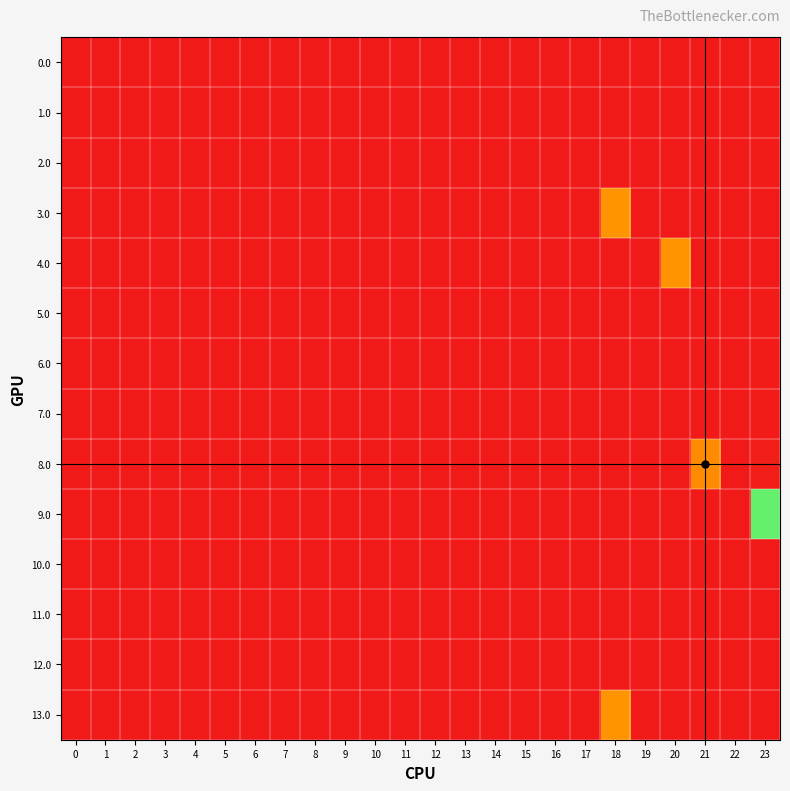

Reading left to right, transcribe all the data shown in this chart.

0.0: 0=0.0	1=0.0	2=0.0	3=0.0	4=0.0	5=0.0	6=0.0	7=0.0	8=0.0	9=0.0	10=0.0	11=0.0	12=0.0	13=0.0	14=0.0	15=0.0	16=0.0	17=0.0	18=0.0	19=0.0	20=0.0	21=0.0	22=0.0	23=2.2
1.0: 0=0.0	1=0.0	2=0.0	3=0.0	4=0.0	5=0.0	6=0.0	7=0.0	8=0.0	9=0.0	10=0.0	11=0.0	12=0.0	13=0.0	14=0.0	15=0.0	16=0.0	17=0.0	18=0.0	19=0.0	20=0.0	21=0.0	22=0.0	23=2.2
2.0: 0=0.0	1=0.0	2=0.0	3=0.0	4=0.0	5=0.0	6=0.0	7=0.0	8=0.0	9=0.0	10=0.0	11=0.0	12=0.0	13=0.0	14=0.0	15=0.0	16=0.0	17=0.0	18=0.0	19=0.0	20=0.0	21=0.0	22=0.0	23=2.2
3.0: 0=0.0	1=0.0	2=0.0	3=0.0	4=0.0	5=0.0	6=0.0	7=0.0	8=0.0	9=0.0	10=0.0	11=0.0	12=0.0	13=0.0	14=0.0	15=0.0	16=0.0	17=0.0	18=85.0	19=0.0	20=0.0	21=0.0	22=0.0	23=435.6
4.0: 0=0.0	1=0.0	2=0.0	3=0.0	4=0.0	5=0.0	6=0.0	7=0.0	8=0.0	9=0.0	10=0.0	11=0.0	12=0.0	13=0.0	14=0.0	15=0.0	16=0.0	17=0.0	18=0.0	19=0.0	20=85.0	21=0.0	22=0.0	23=435.6
5.0: 0=0.0	1=0.0	2=0.0	3=0.0	4=0.0	5=0.0	6=0.0	7=0.0	8=0.0	9=0.0	10=0.0	11=0.0	12=0.0	13=0.0	14=0.0	15=0.0	16=0.0	17=0.0	18=0.0	19=0.0	20=0.0	21=0.0	22=0.0	23=2.2
6.0: 0=0.0	1=0.0	2=0.0	3=0.0	4=0.0	5=0.0	6=0.0	7=0.0	8=0.0	9=0.0	10=0.0	11=0.0	12=0.0	13=0.0	14=0.0	15=0.0	16=0.0	17=0.0	18=0.0	19=0.0	20=0.0	21=0.0	22=0.0	23=2.2
7.0: 0=0.0	1=0.0	2=0.0	3=0.0	4=0.0	5=0.0	6=0.0	7=0.0	8=0.0	9=0.0	10=0.0	11=0.0	12=0.0	13=0.0	14=0.0	15=0.0	16=0.0	17=0.0	18=0.0	19=0.0	20=0.0	21=0.0	22=0.0	23=2.2
8.0: 0=0.0	1=0.0	2=0.0	3=0.0	4=0.0	5=0.0	6=0.0	7=0.0	8=0.0	9=0.0	10=0.0	11=0.0	12=0.0	13=0.0	14=0.0	15=0.0	16=0.0	17=0.0	18=0.0	19=0.0	20=0.0	21=80.0	22=0.0	23=431.6
9.0: 0=0.0	1=0.0	2=0.0	3=0.0	4=0.0	5=0.0	6=0.0	7=0.0	8=0.0	9=0.0	10=0.0	11=0.0	12=0.0	13=0.0	14=0.0	15=0.0	16=0.0	17=0.0	18=0.0	19=0.0	20=0.0	21=0.0	22=0.0	23=189.6
10.0: 0=0.0	1=0.0	2=0.0	3=0.0	4=0.0	5=0.0	6=0.0	7=0.0	8=0.0	9=0.0	10=0.0	11=0.0	12=0.0	13=0.0	14=0.0	15=0.0	16=0.0	17=0.0	18=0.0	19=0.0	20=0.0	21=0.0	22=0.0	23=0.0
11.0: 0=0.0	1=0.0	2=0.0	3=0.0	4=0.0	5=0.0	6=0.0	7=0.0	8=0.0	9=0.0	10=0.0	11=0.0	12=0.0	13=0.0	14=0.0	15=0.0	16=0.0	17=0.0	18=0.0	19=0.0	20=0.0	21=0.0	22=0.0	23=0.0
12.0: 0=0.0	1=0.0	2=0.0	3=0.0	4=0.0	5=0.0	6=0.0	7=0.0	8=0.0	9=0.0	10=0.0	11=0.0	12=0.0	13=0.0	14=0.0	15=0.0	16=0.0	17=0.0	18=0.0	19=0.0	20=0.0	21=0.0	22=0.0	23=0.0
13.0: 0=0.0	1=0.0	2=0.0	3=0.0	4=0.0	5=0.0	6=0.0	7=0.0	8=0.0	9=0.0	10=0.0	11=0.0	12=0.0	13=0.0	14=0.0	15=0.0	16=0.0	17=0.0	18=85.0	19=0.0	20=0.0	21=0.0	22=0.0	23=435.6